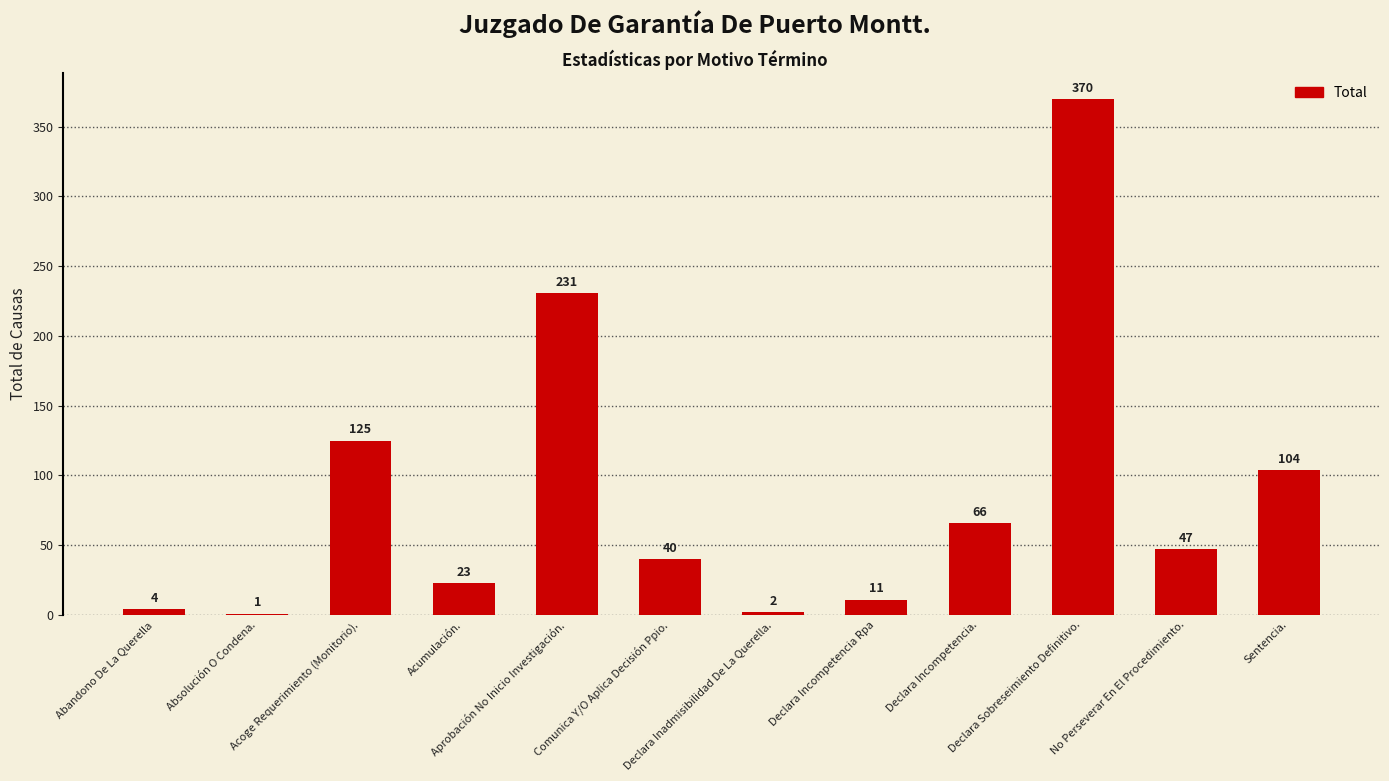

What is the sum of all values?

1024